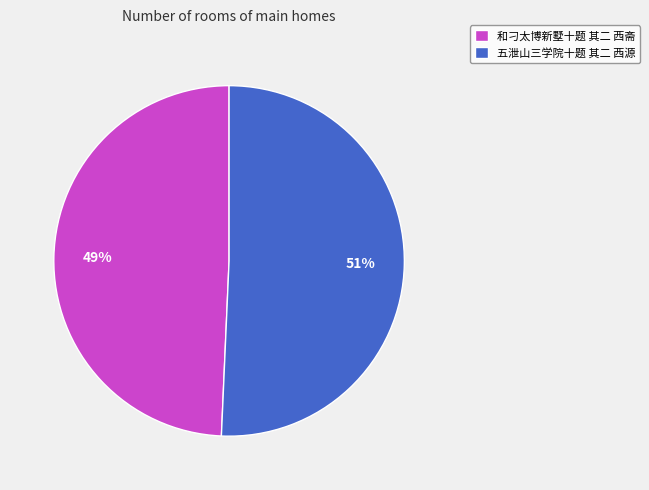

To the nearest percent, what is the combined percentage of 五泄山三学院十题 其二 西源 and 和刁太博新墅十题 其二 西斋?

100%